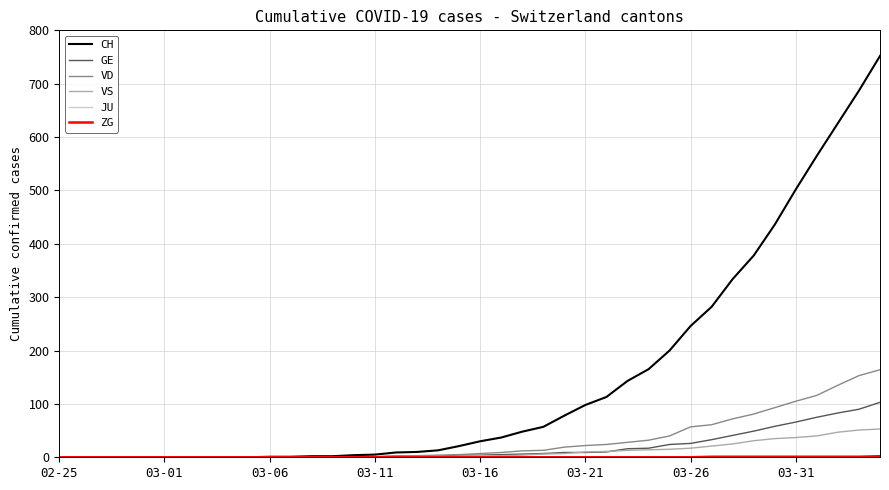

Which series has the largest range (max minus min)?

CH